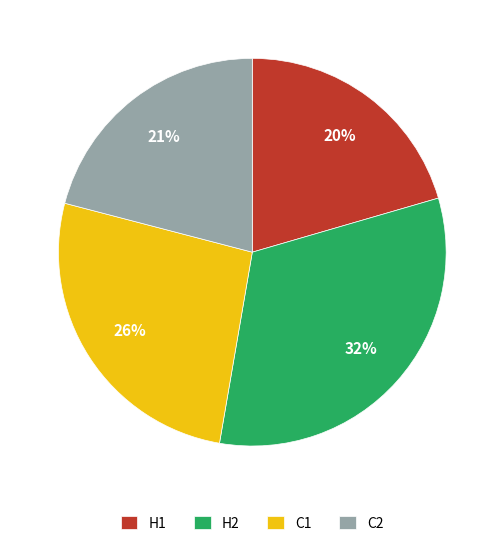

Do C2 and H1 together represent more than half of the pie?

No